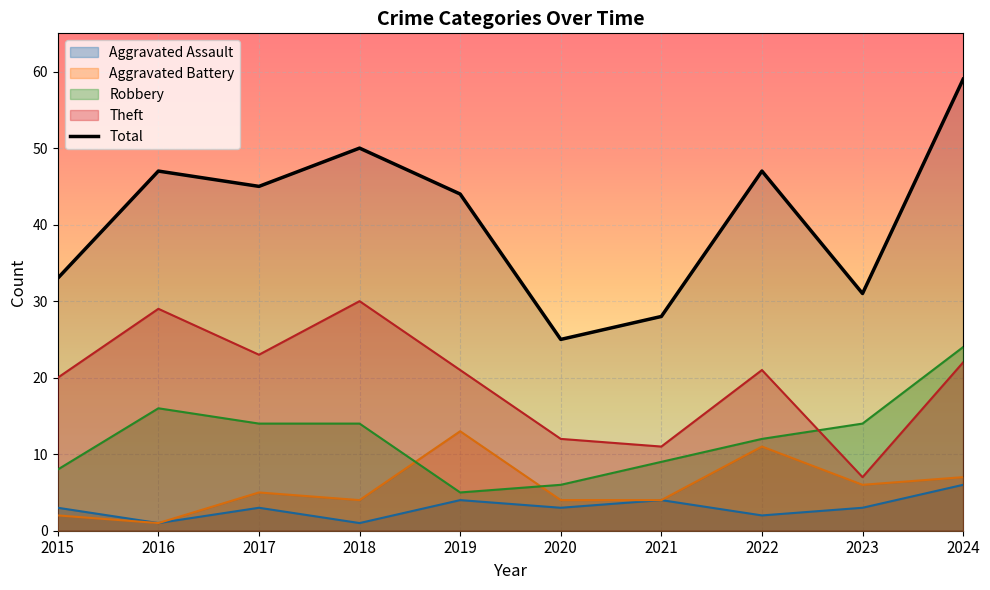

Reading left to right, list all the values displayed in this chart.

2015=33	2016=47	2017=45	2018=50	2019=44	2020=25	2021=28	2022=47	2023=31	2024=59